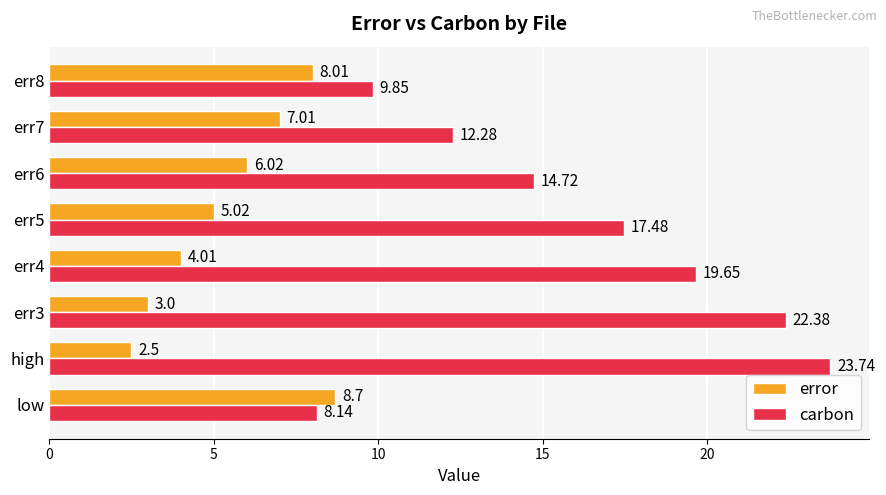

At how many categories does at least one series exceed 4?

8